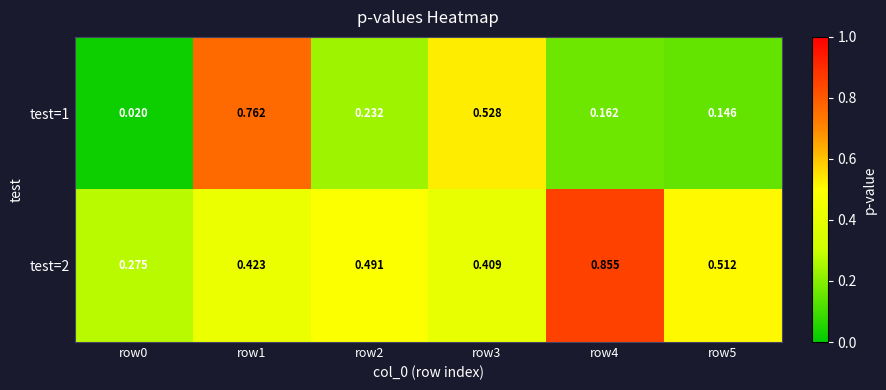

Rank the series by their average value, from highest to lowest.

test=2, test=1